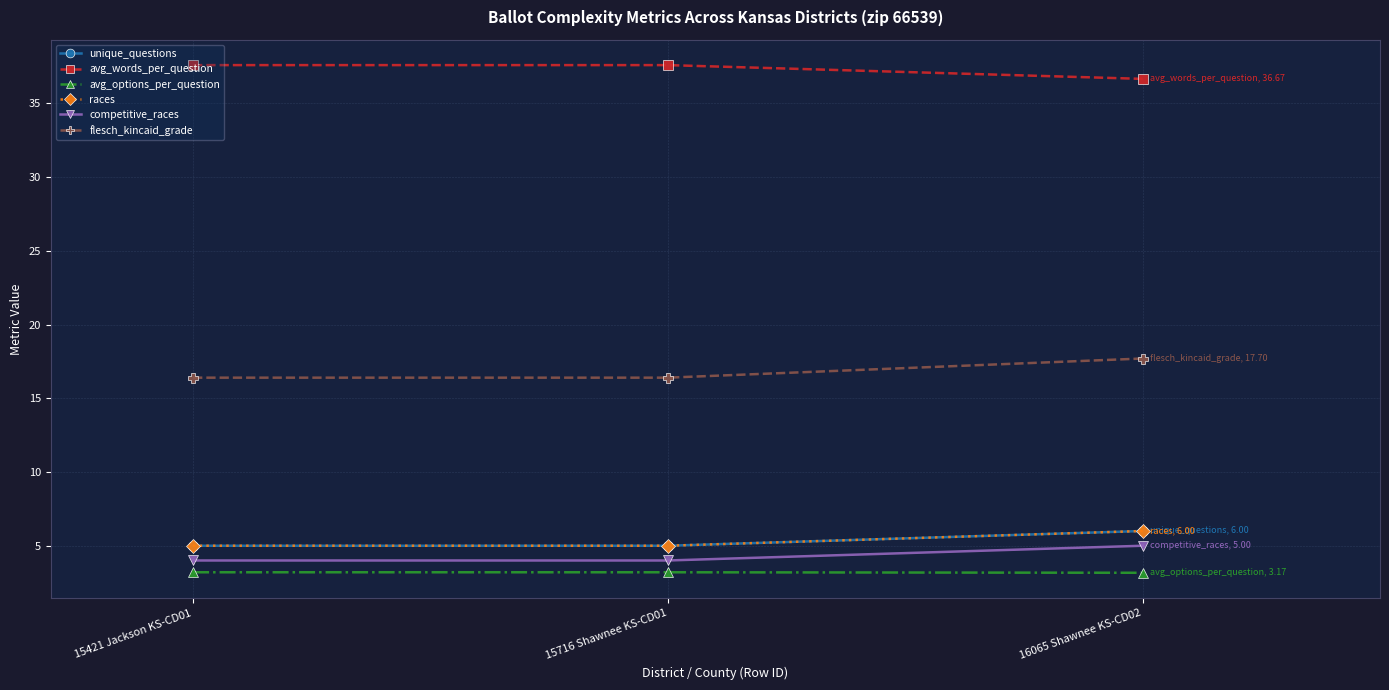

What is the sum of all unique_questions values?

16.0